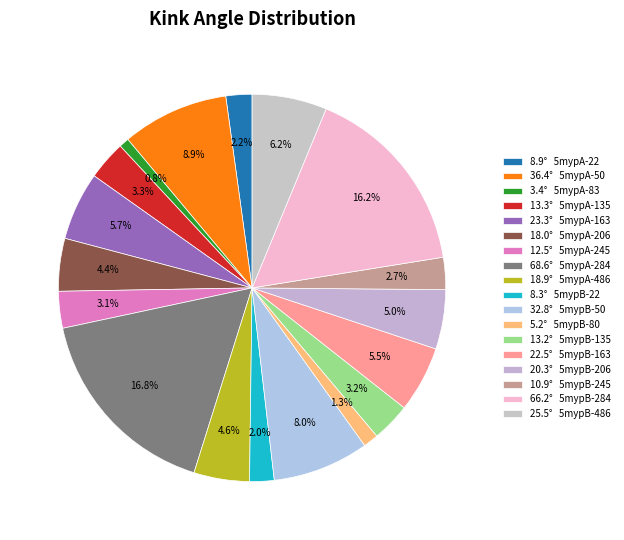

How many segments does this pie chart have?

18